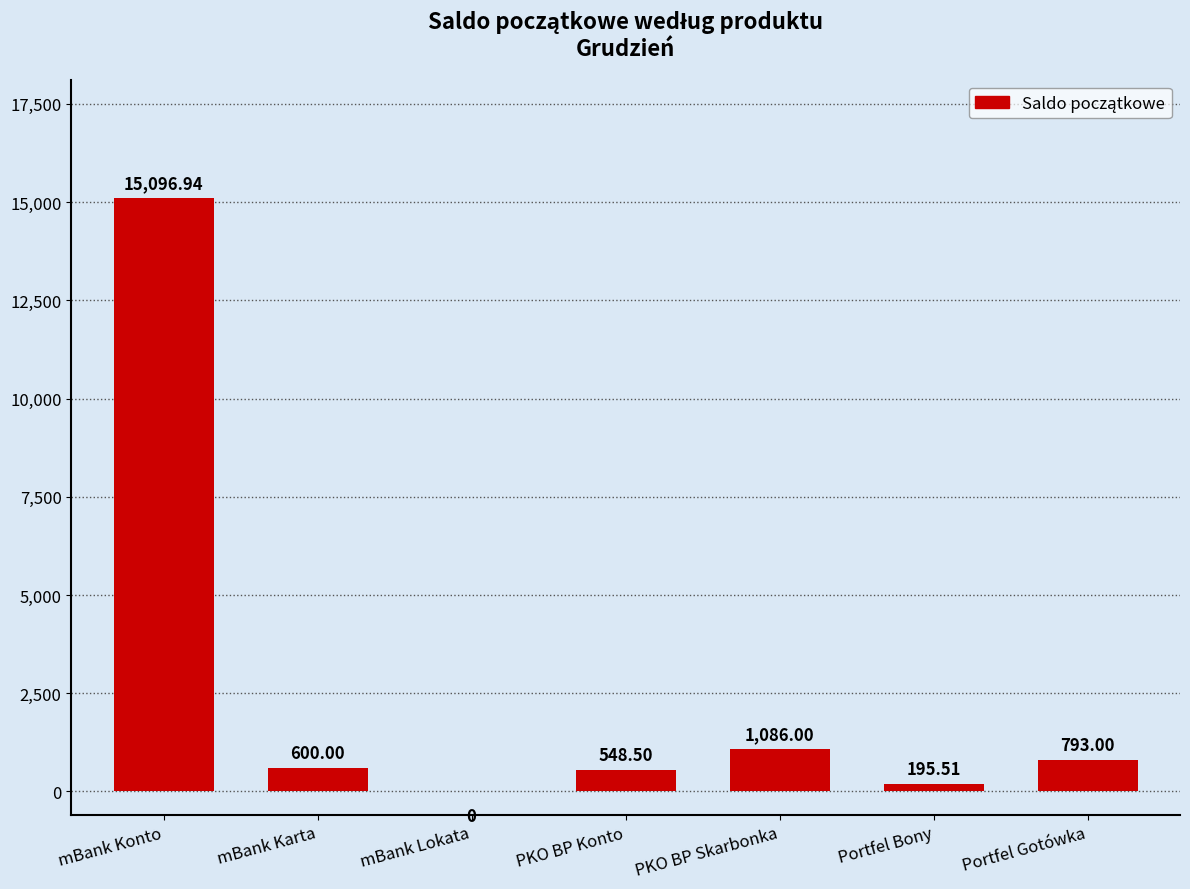

What is the sum of all values?

18320.0